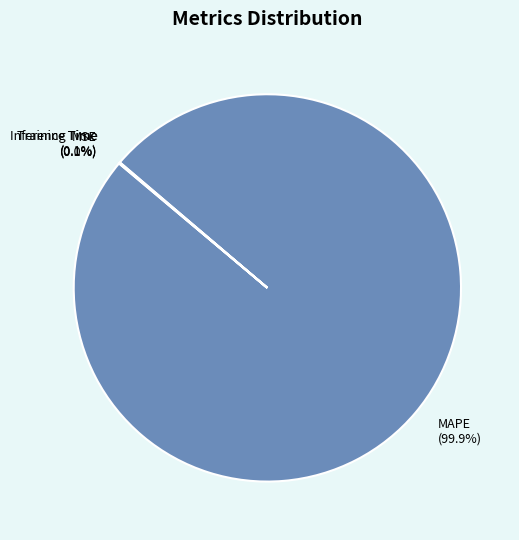

Is there any slice that represents more than half of the pie?

Yes